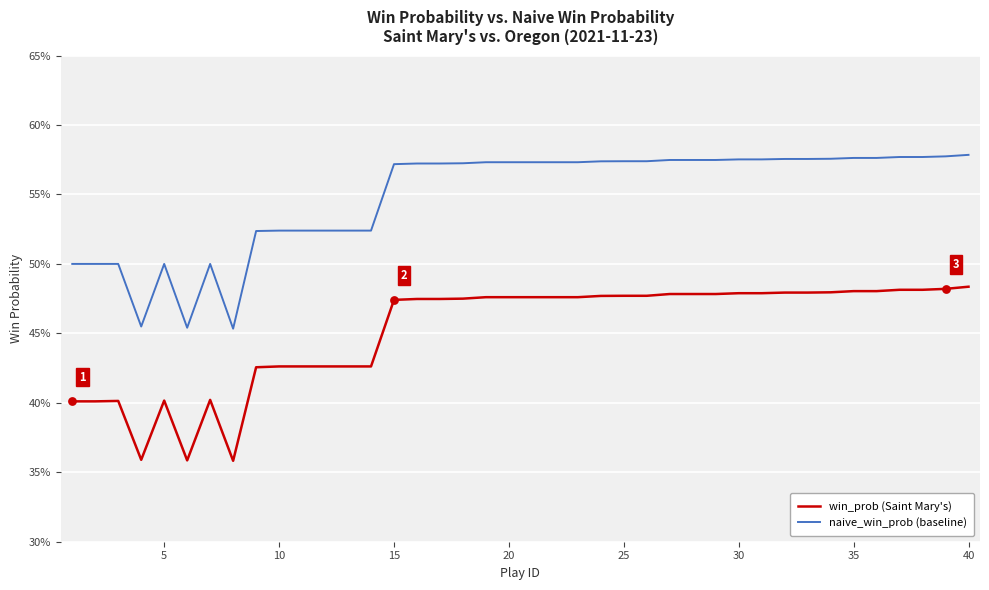

What are all the series names shown in the legend?

win_prob (Saint Mary's), naive_win_prob (baseline)